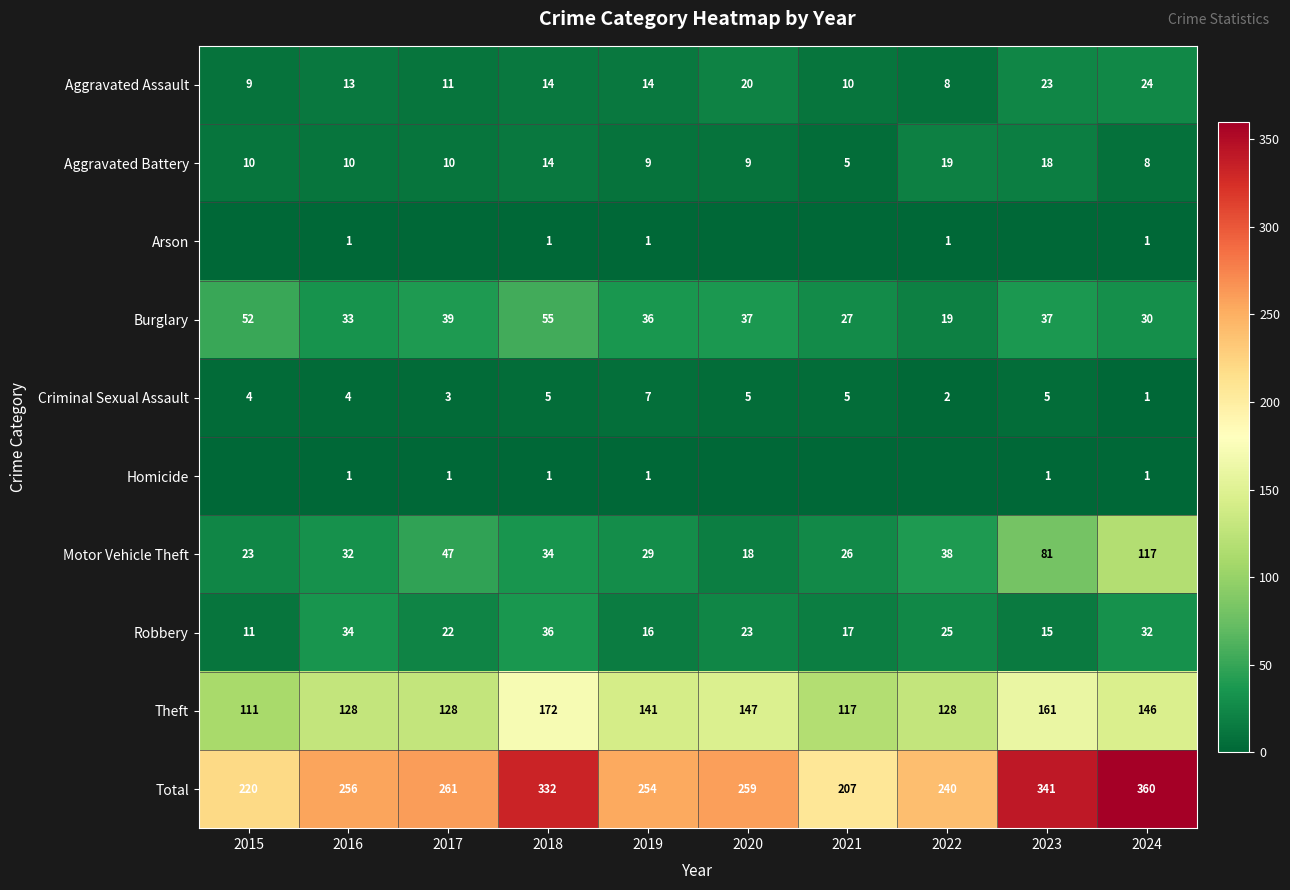

At which label does Robbery reach its minimum?

2015